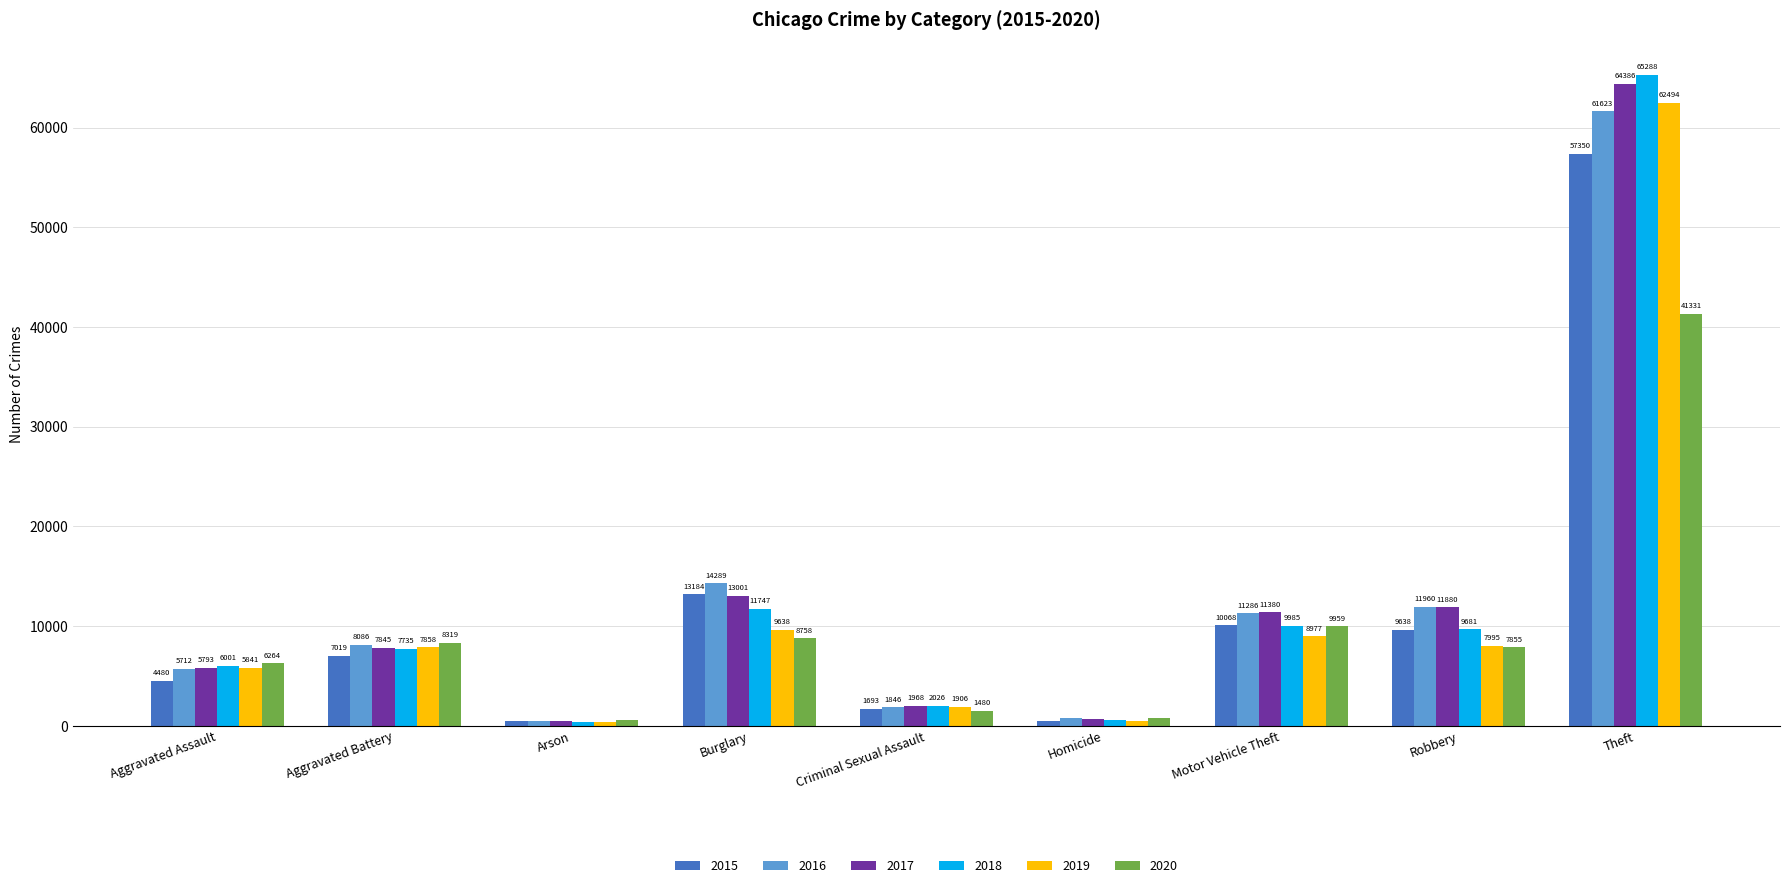

What is the difference between the maximum and minimum values in the 2019 series?

62118